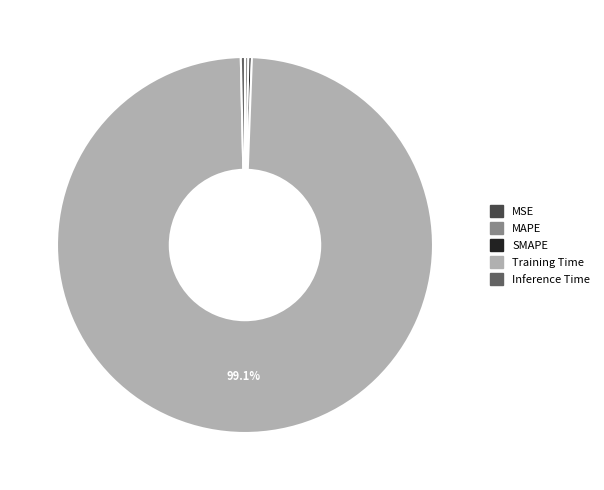

Combined, do Training Time and SMAPE account for over 50%?

Yes